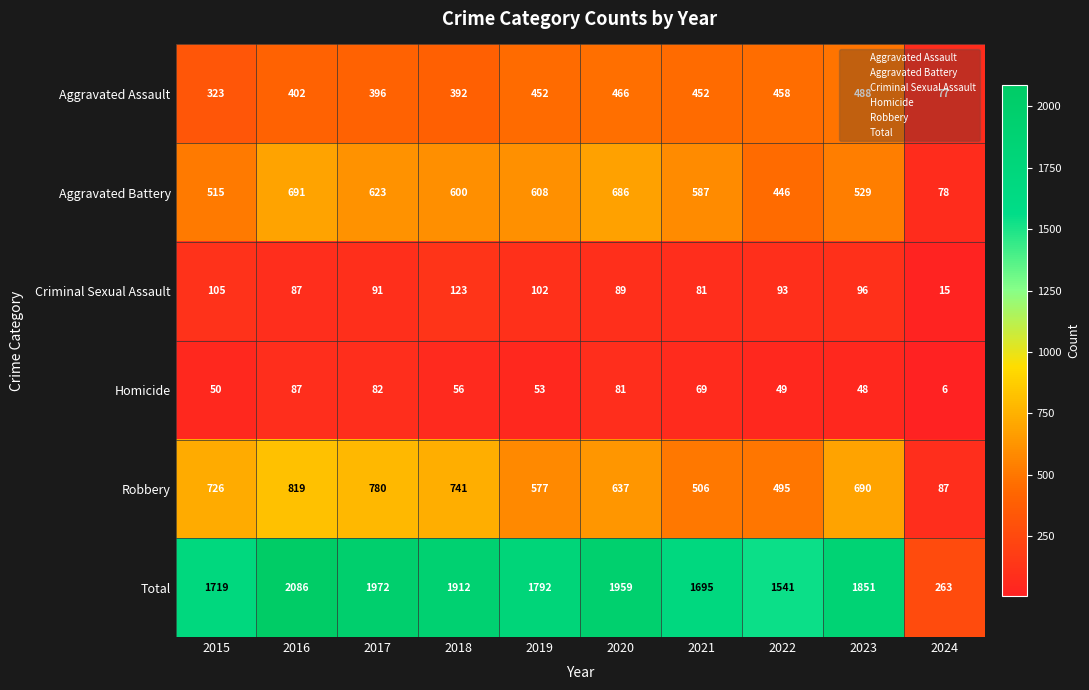

What is the difference between the Total values at 2024 and 2016?

1823